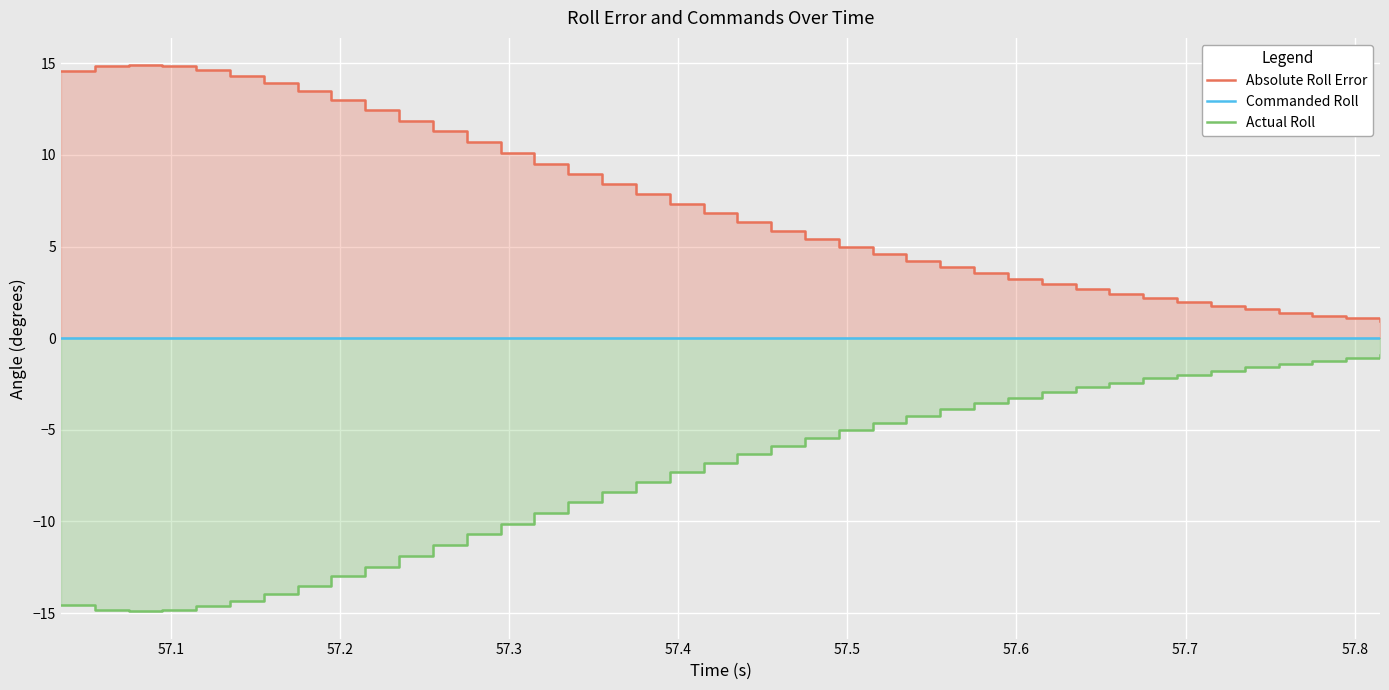

True or false: Absolute Roll Error and Commanded Roll cross at least once.

False